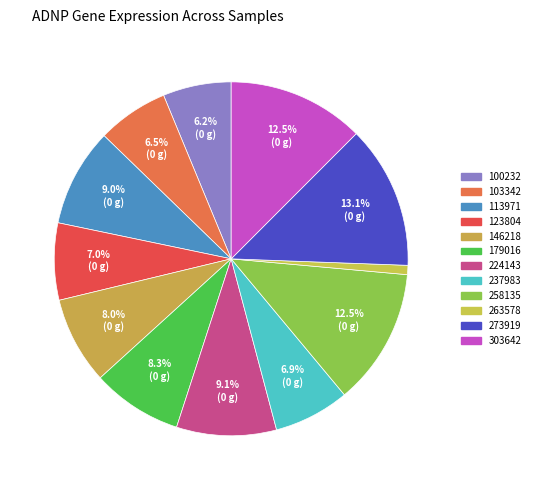

To the nearest percent, what percentage of the pie is 123804?

7%